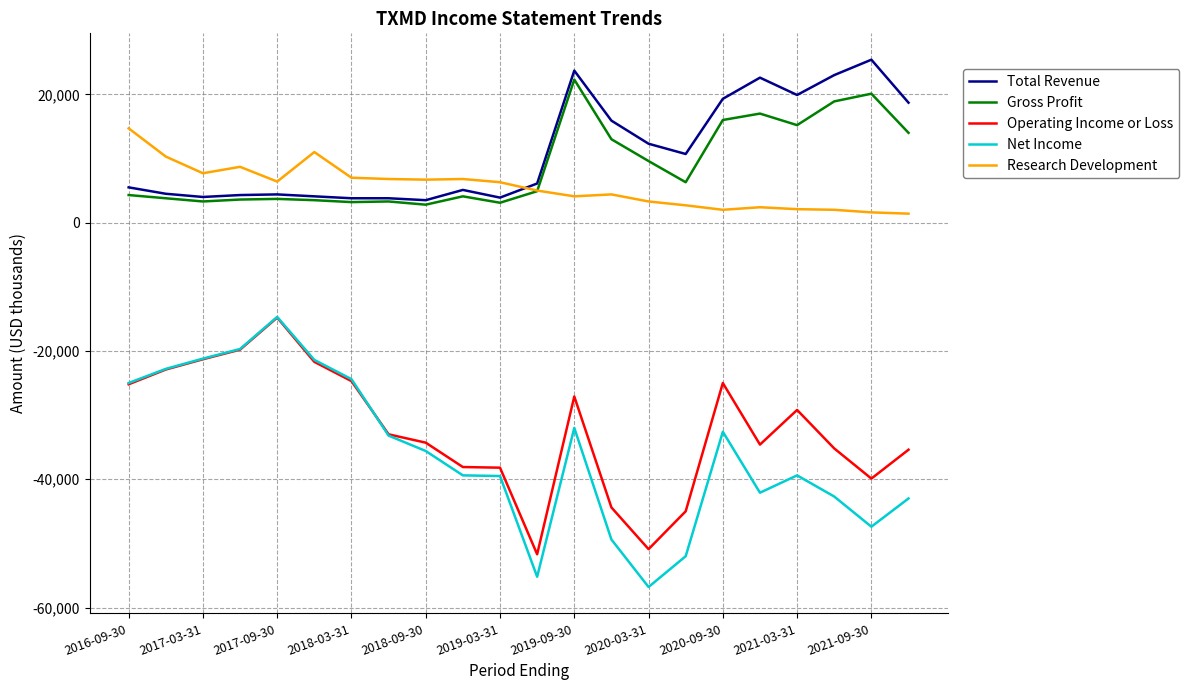

Which series has the largest range (max minus min)?

Net Income